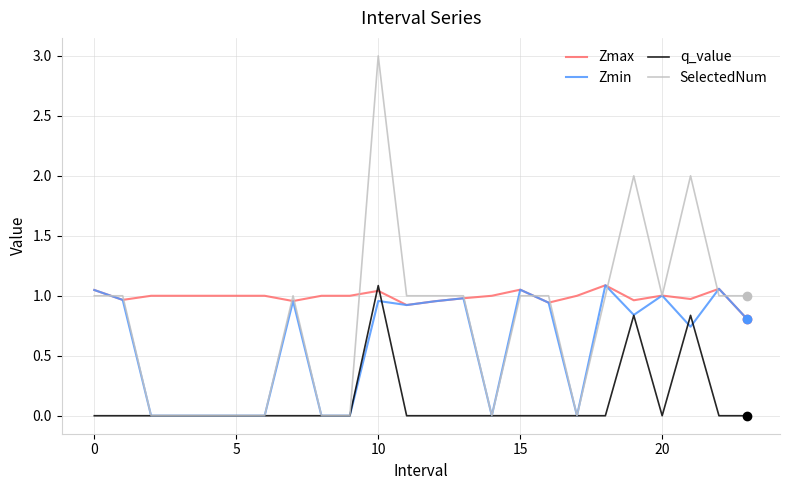

List the series in order of their overall mean, highest first.

Zmax, SelectedNum, Zmin, q_value